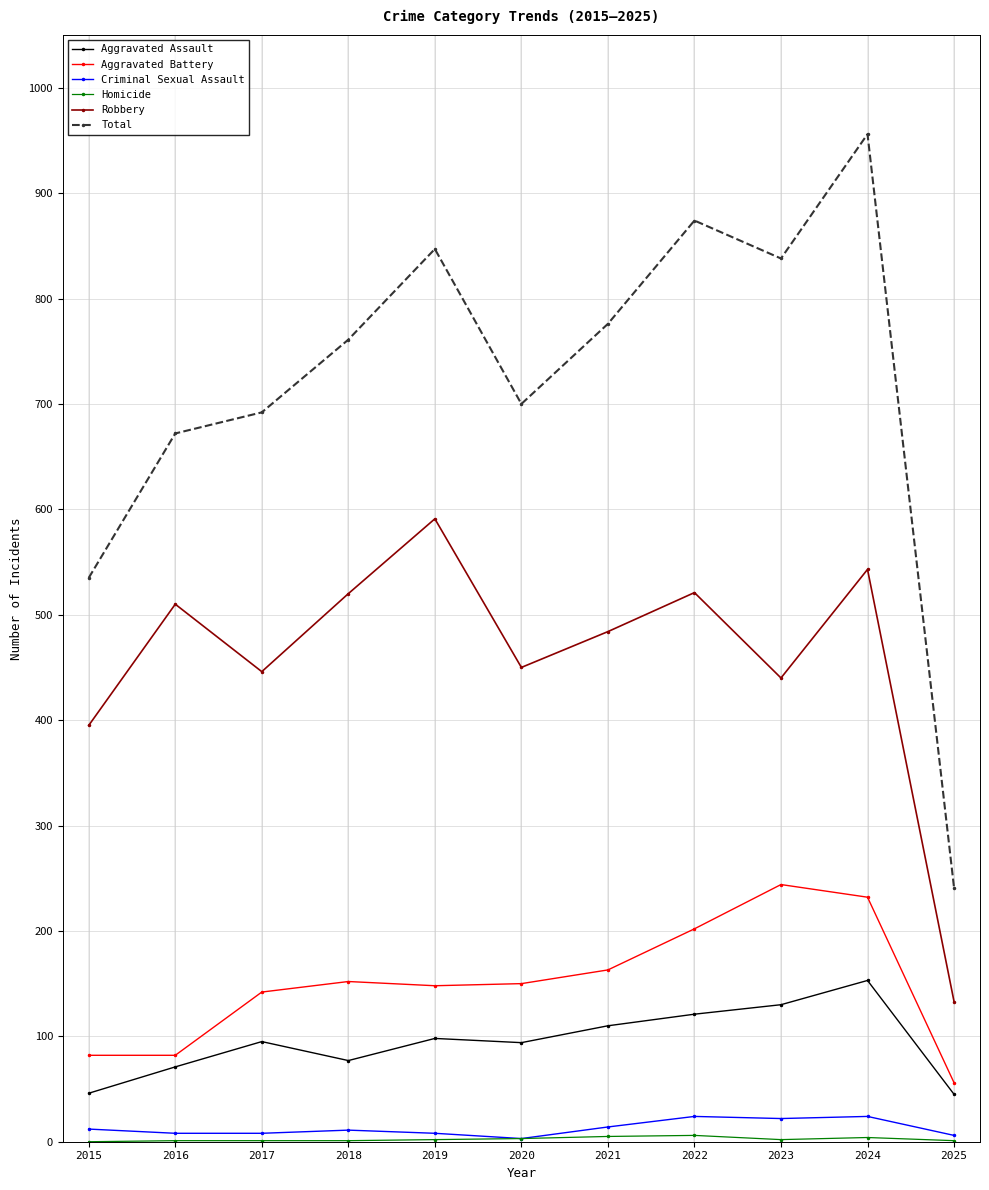

True or false: Aggravated Assault and Aggravated Battery cross at least once.

False